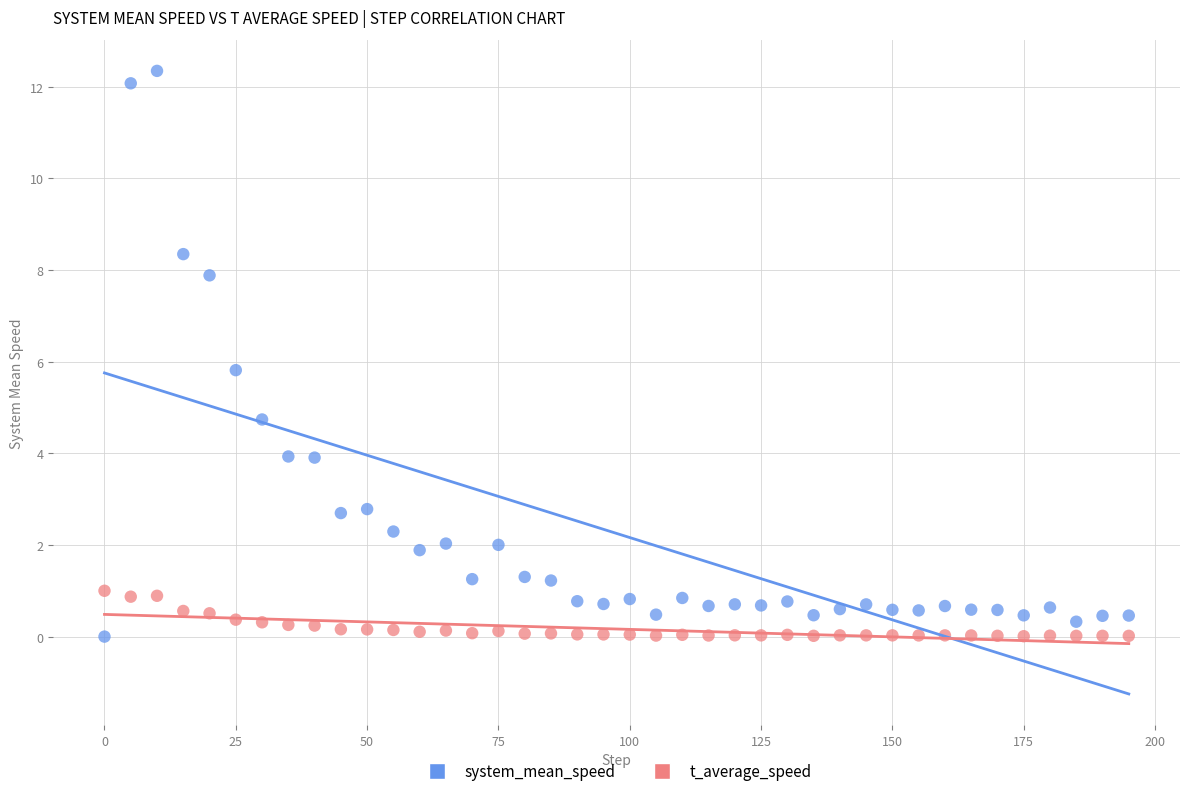

Which series has the largest Y range (max minus min)?

system_mean_speed